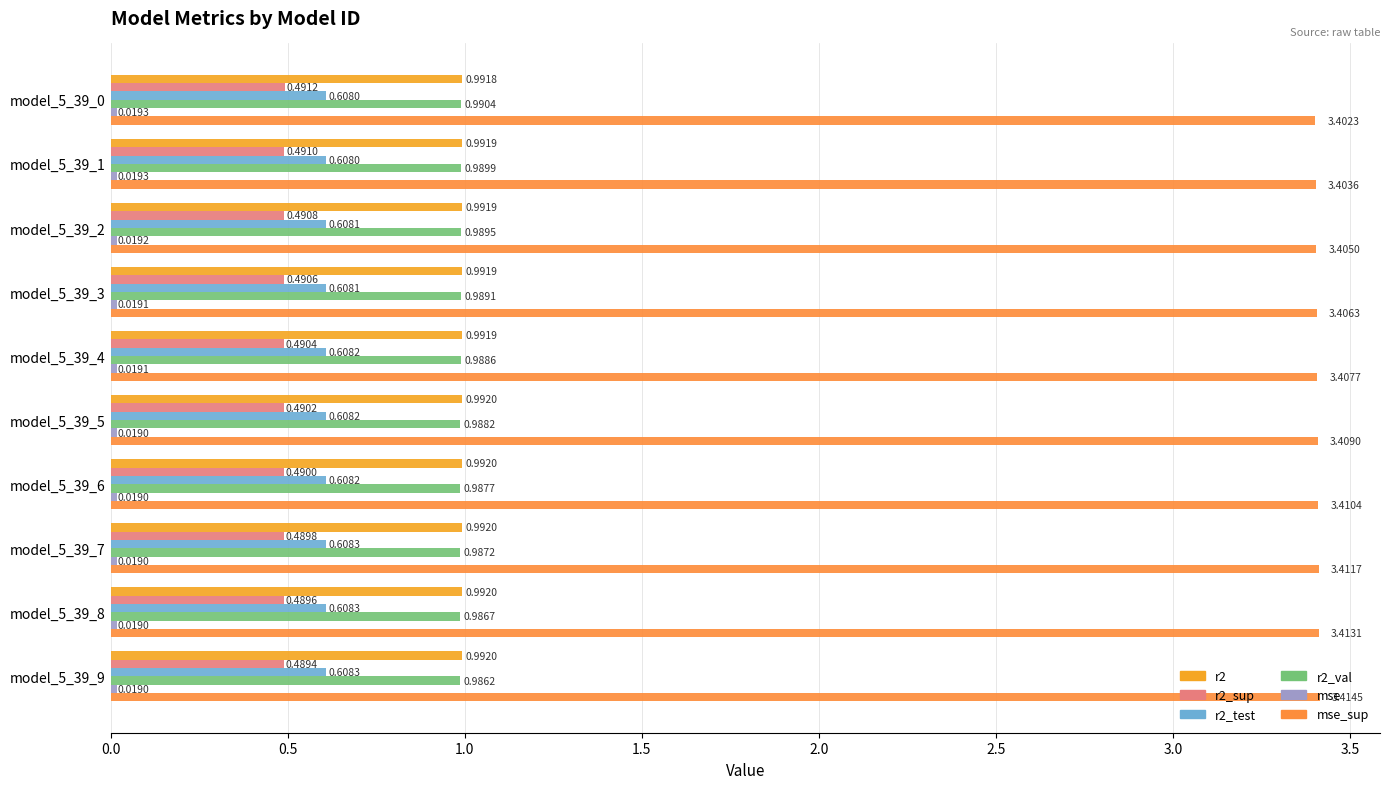

What is the value of the r2_val bar at the 6th from the left?

1.0